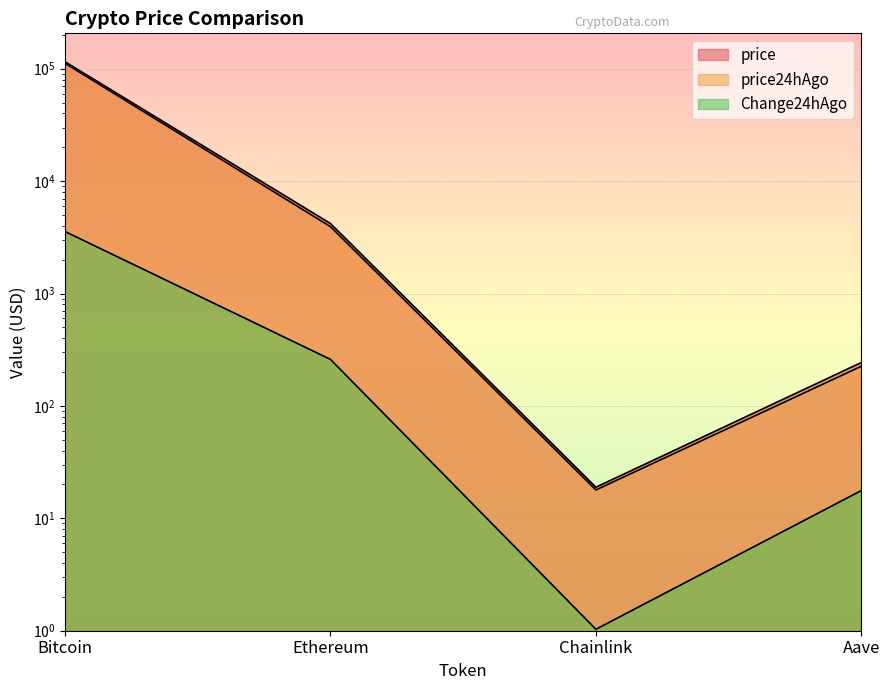

Which series has the largest total across all categories?

price